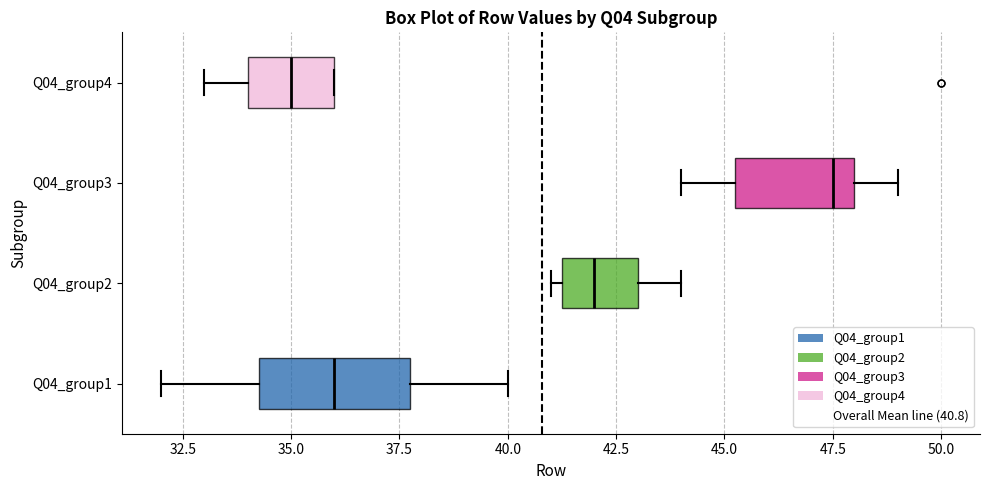

Which box's median line is the furthest to the right?

Q04_group3